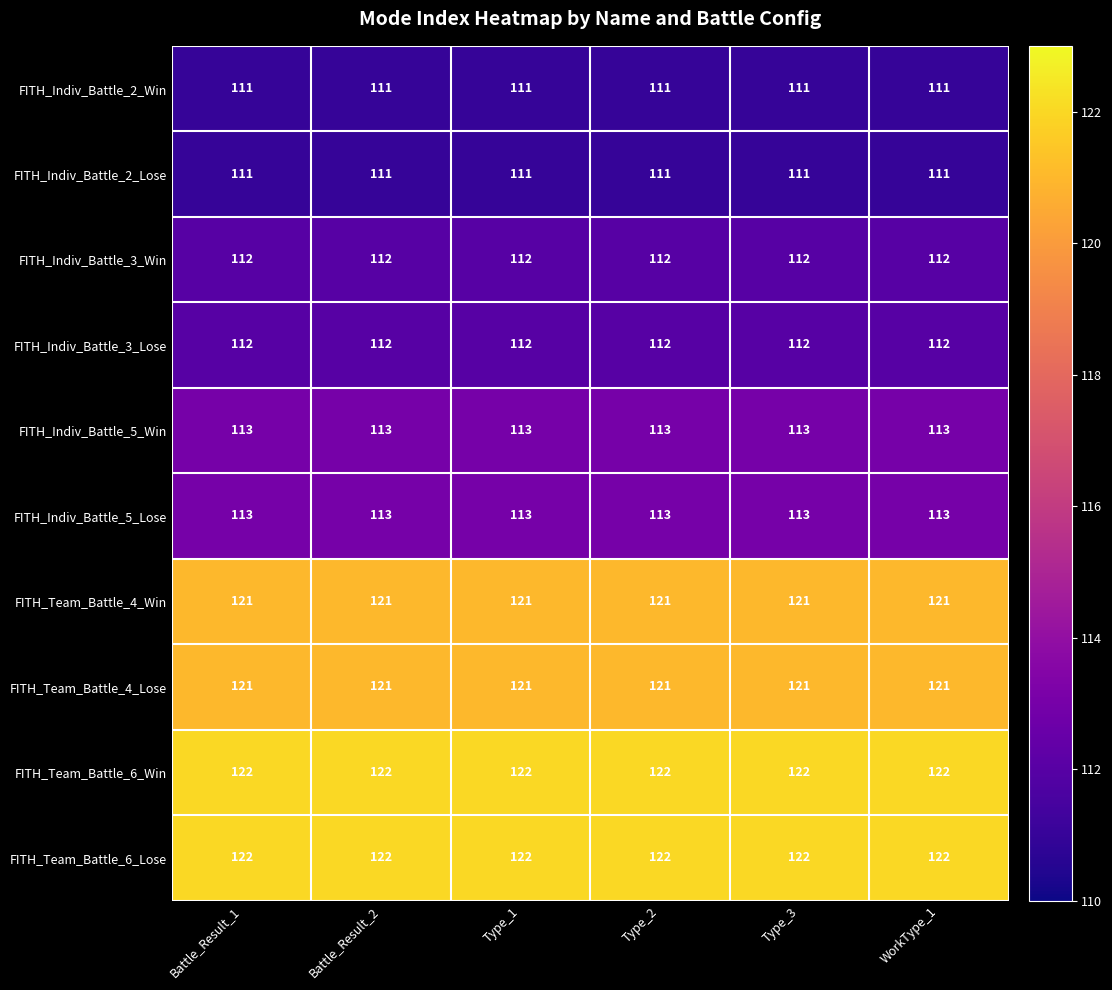

Read the FITH_Team_Battle_6_Win value at WorkType_1.

122